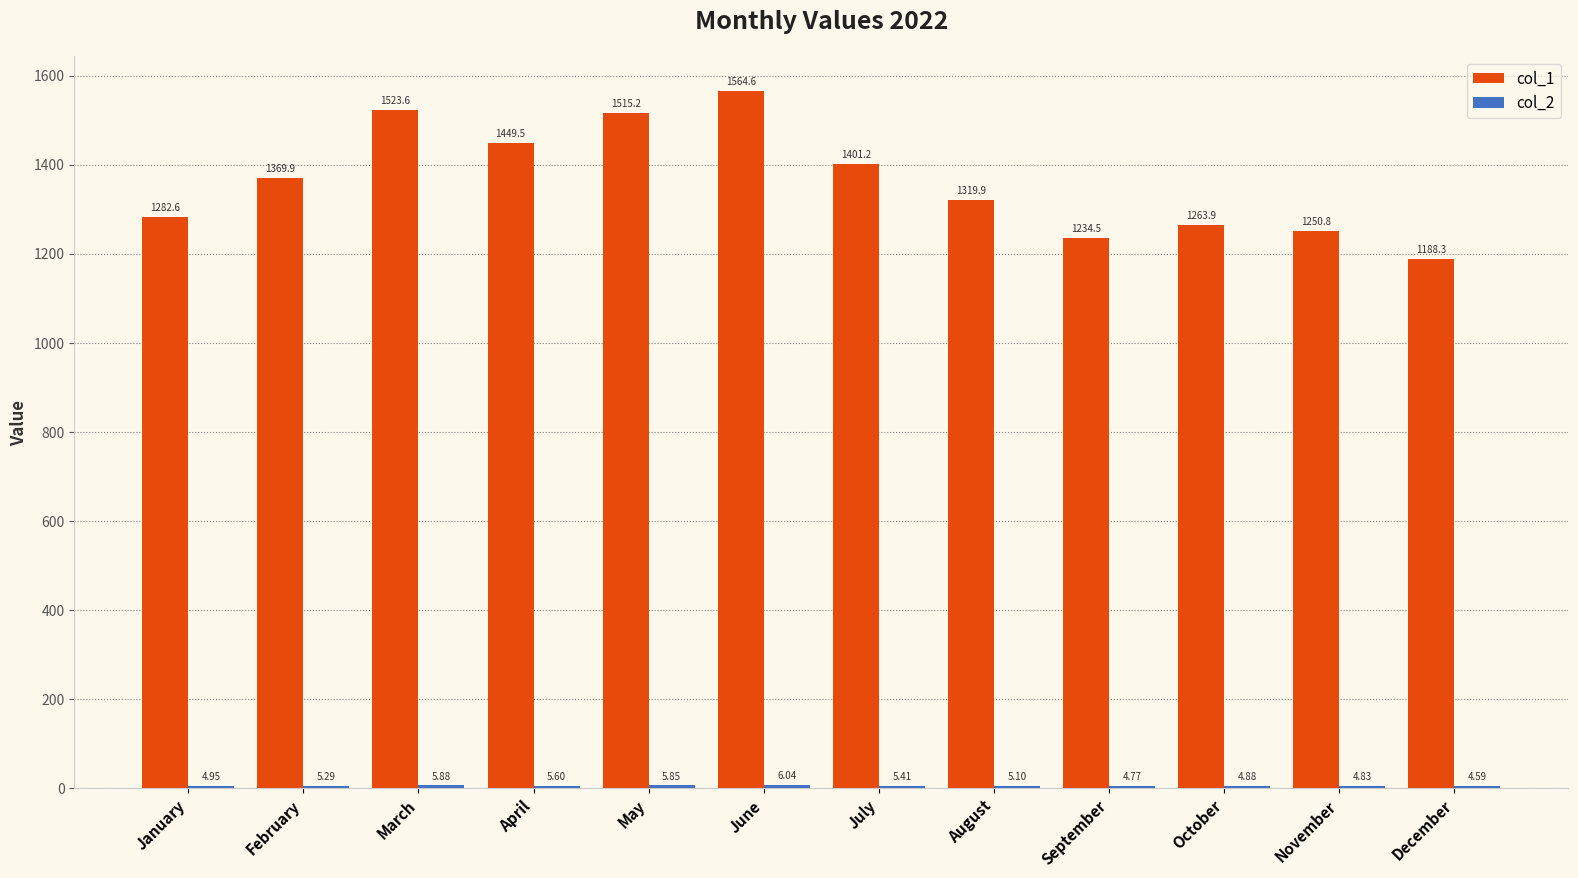

Where is col_1 nearest to the value 1376?

February